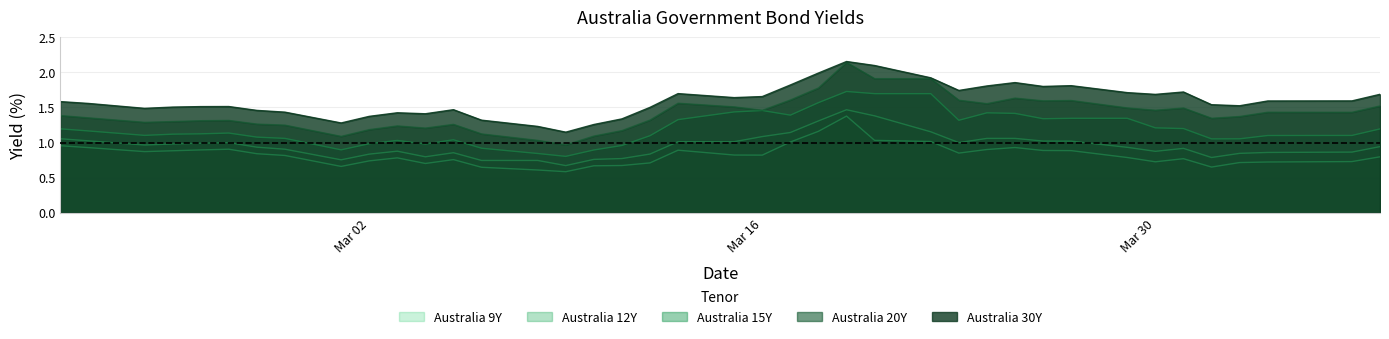

What is the highest value of the Australia 9Y series?

1.4